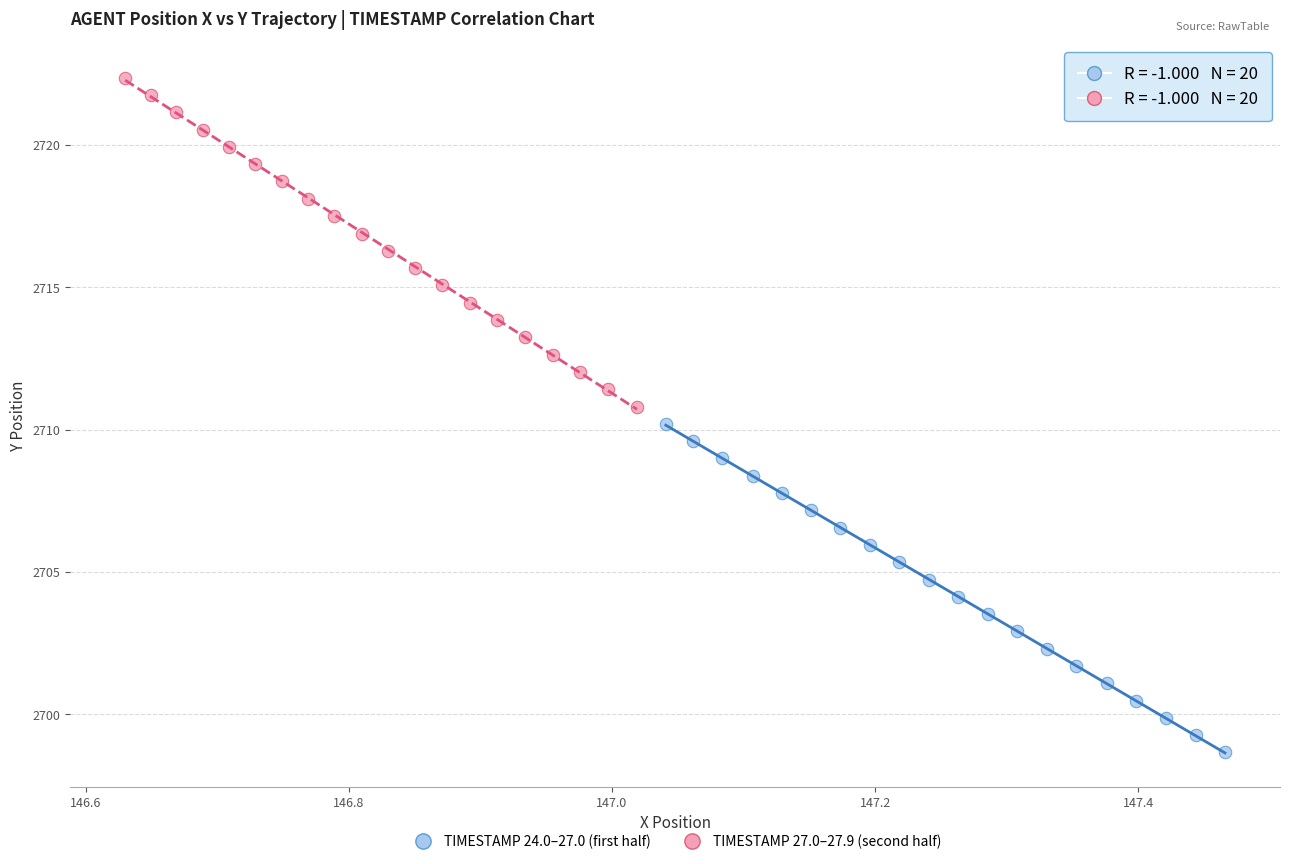

Which series contains the lowest Y value?

TIMESTAMP 24.0–27.0 (first half)